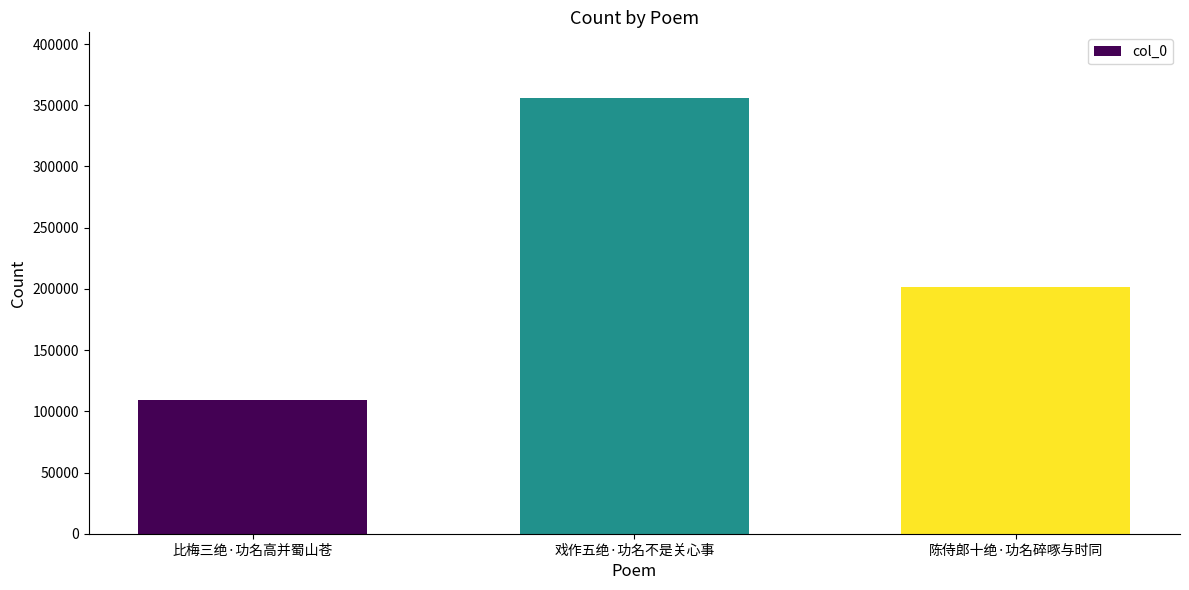

How many series are shown in this chart?

1